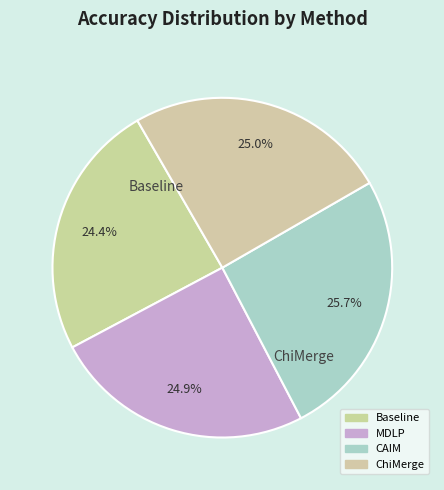

To the nearest percent, what portion does ChiMerge represent?

25%